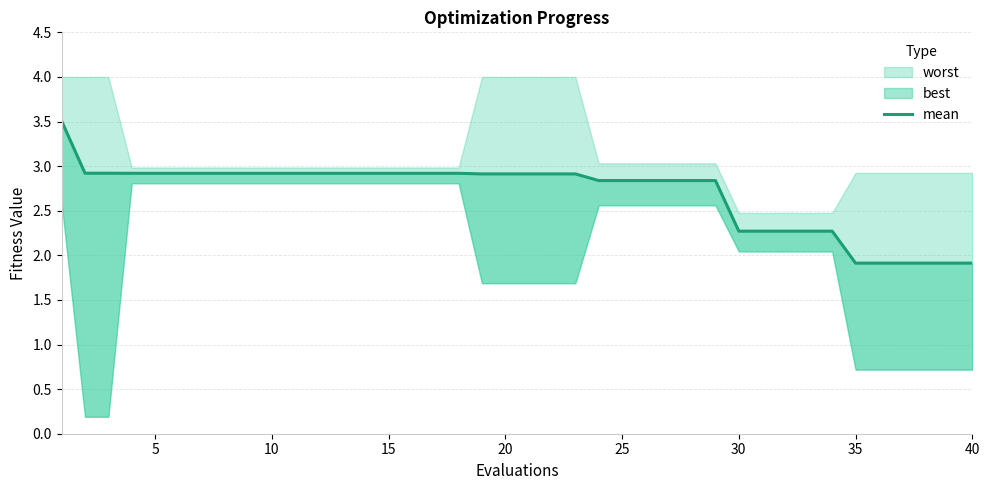

How many lines are shown in the chart?

1